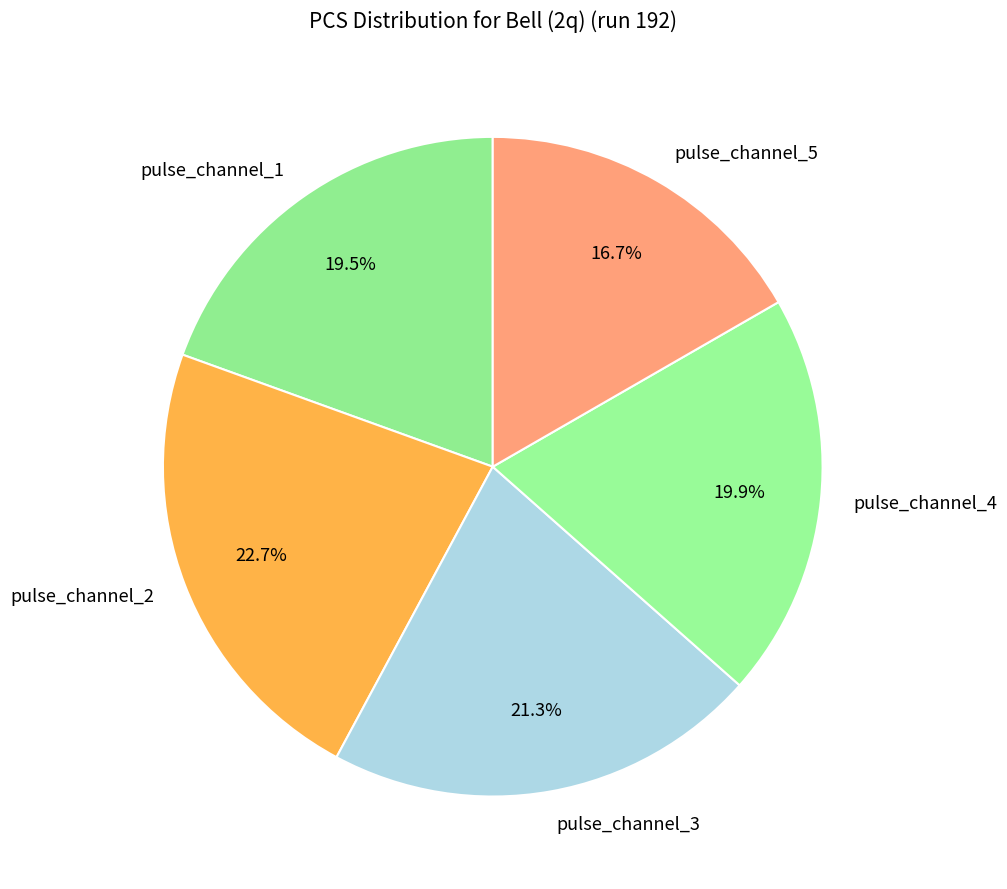

Is it true that pulse_channel_3 is 7% of the pie?

False